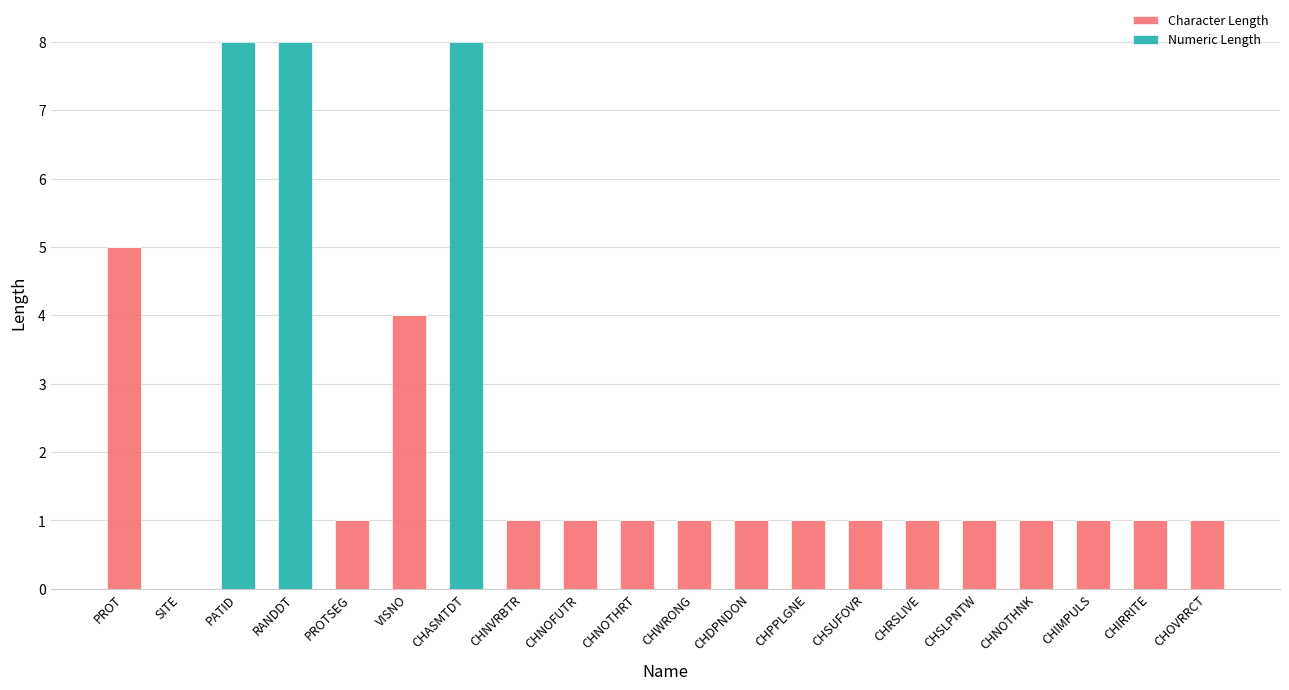

Are the bars horizontal?

No